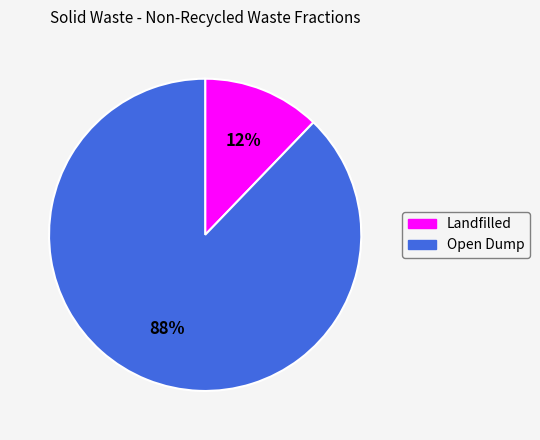

How many slices are in this pie chart?

2